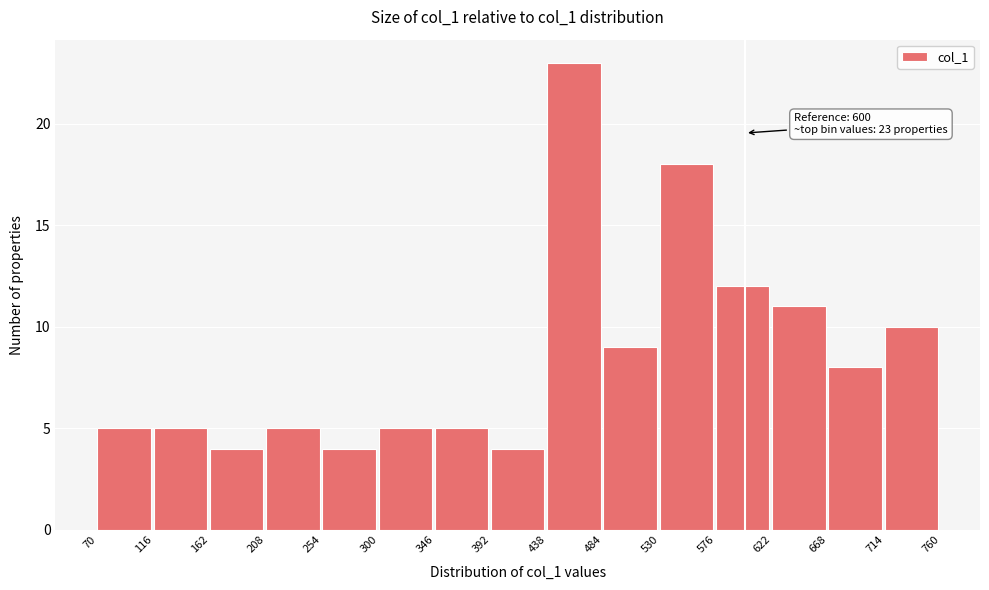

Which range on the x-axis has the tallest bar?

438 to 484